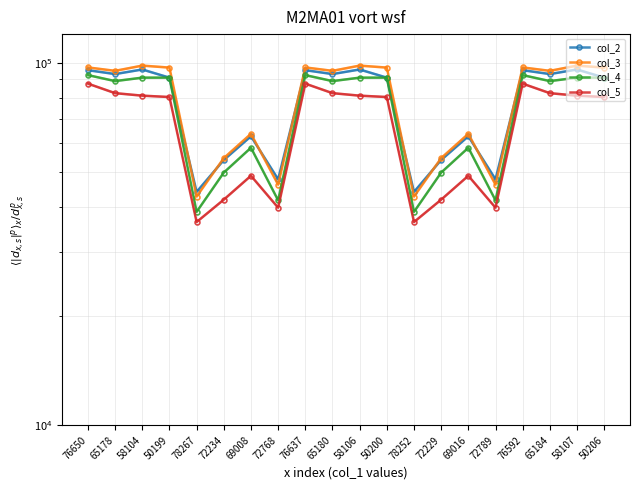

What is the lowest value of the col_5 series?

36370